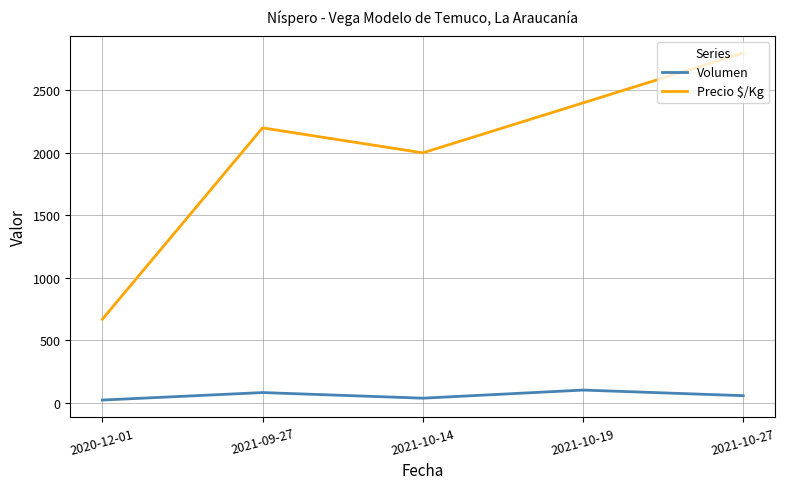

The value of Precio $/Kg at 2020-12-01 is 667. True or false?

True